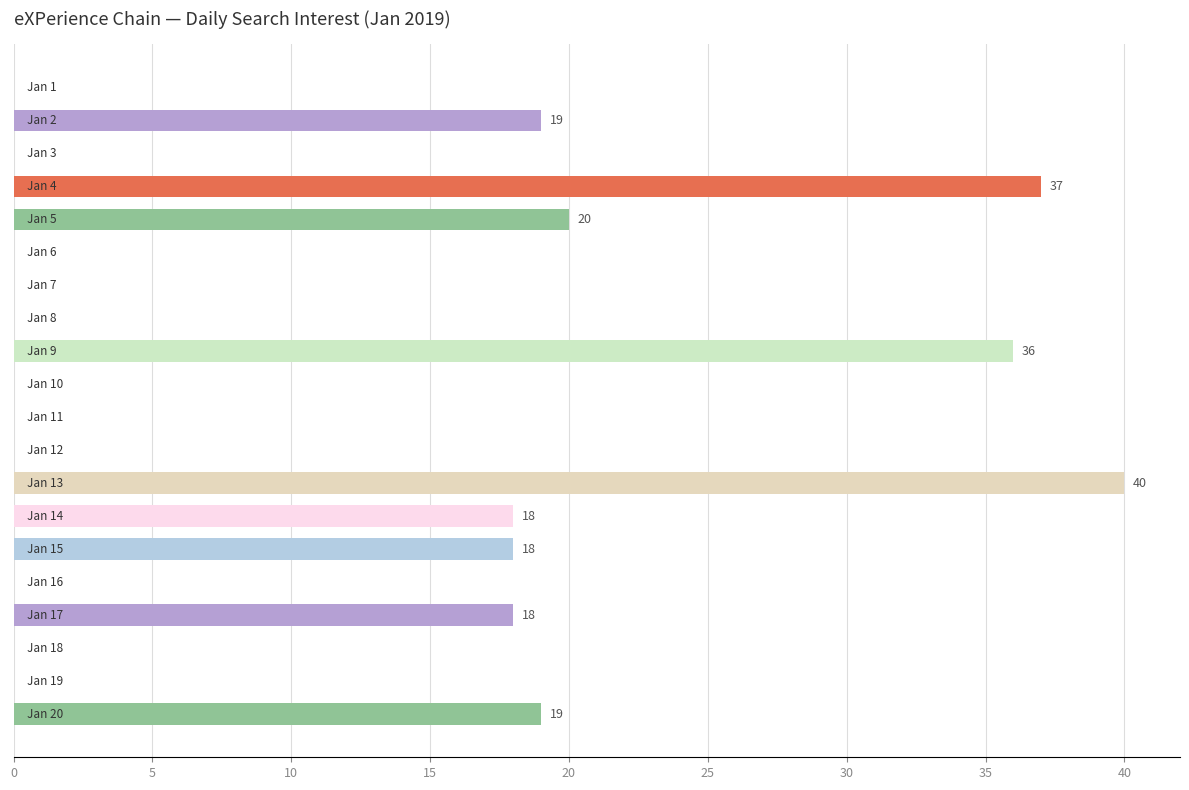

What is the greatest value displayed?

40